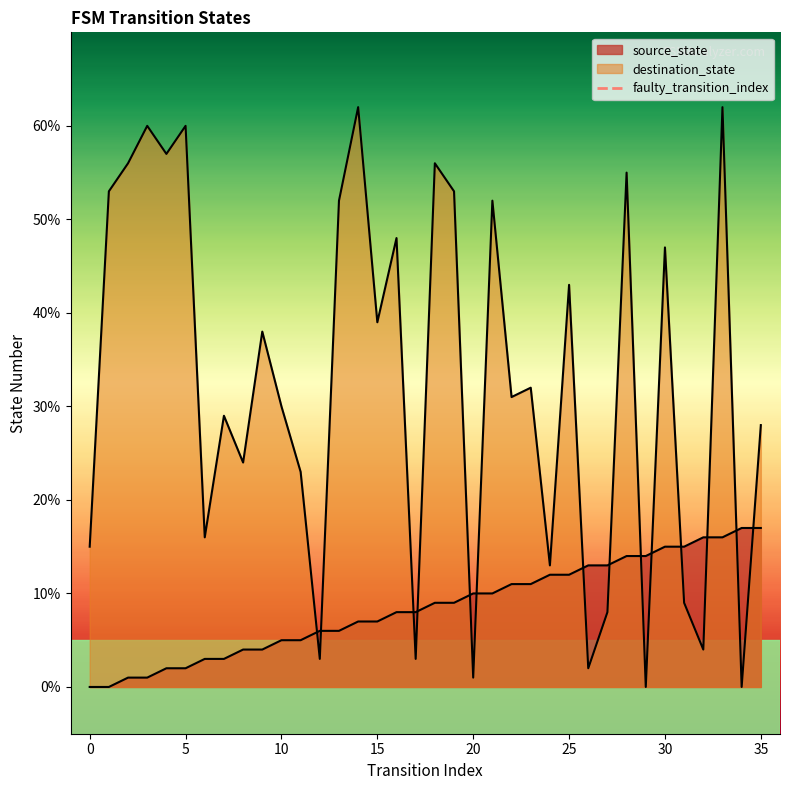

List the series in order of their peak value, lowest first.

source_state, destination_state